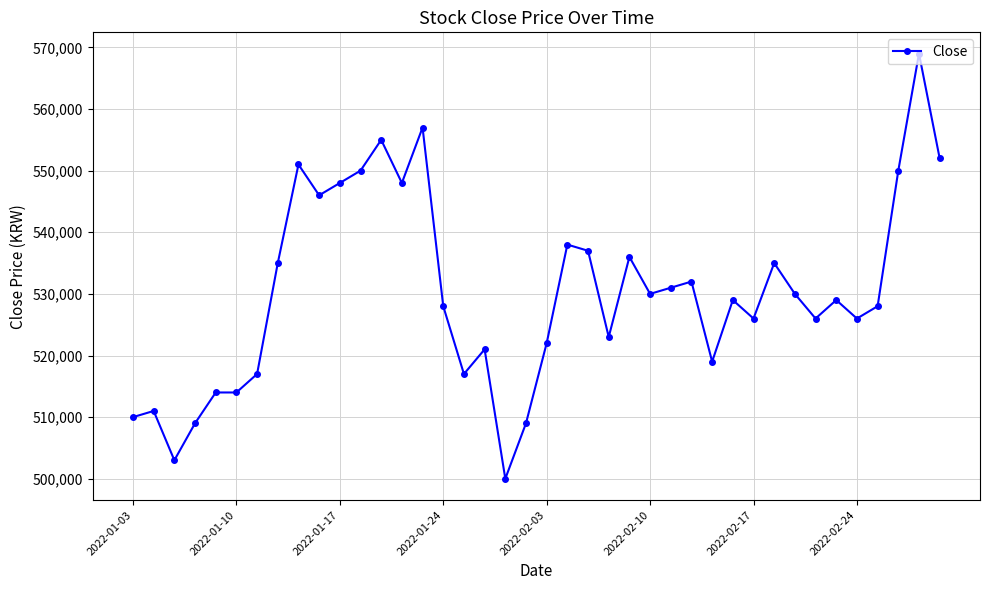

What is the average value?

530275